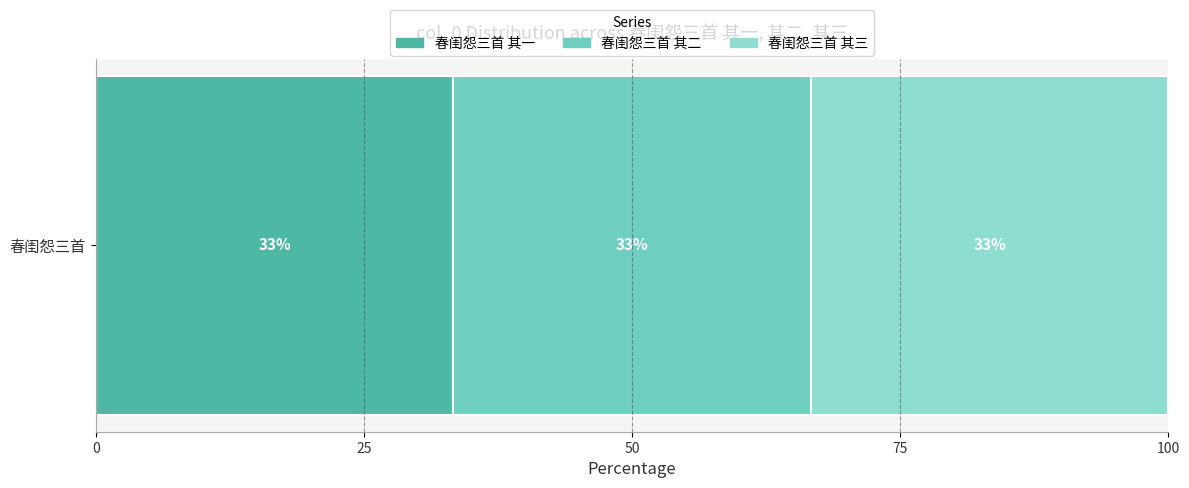

What is the label of the 2nd bar from the left?

春闺怨三首 其二